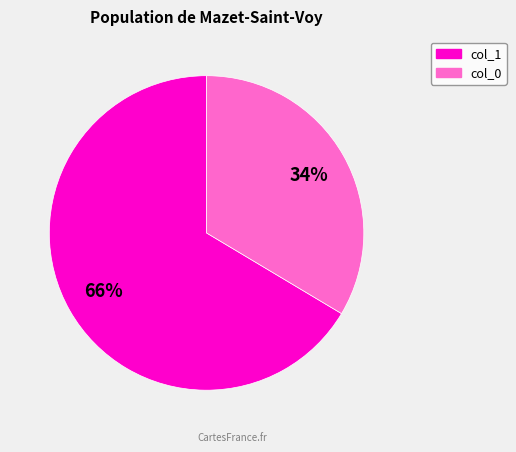

To the nearest percent, what is the average slice percentage?

50%